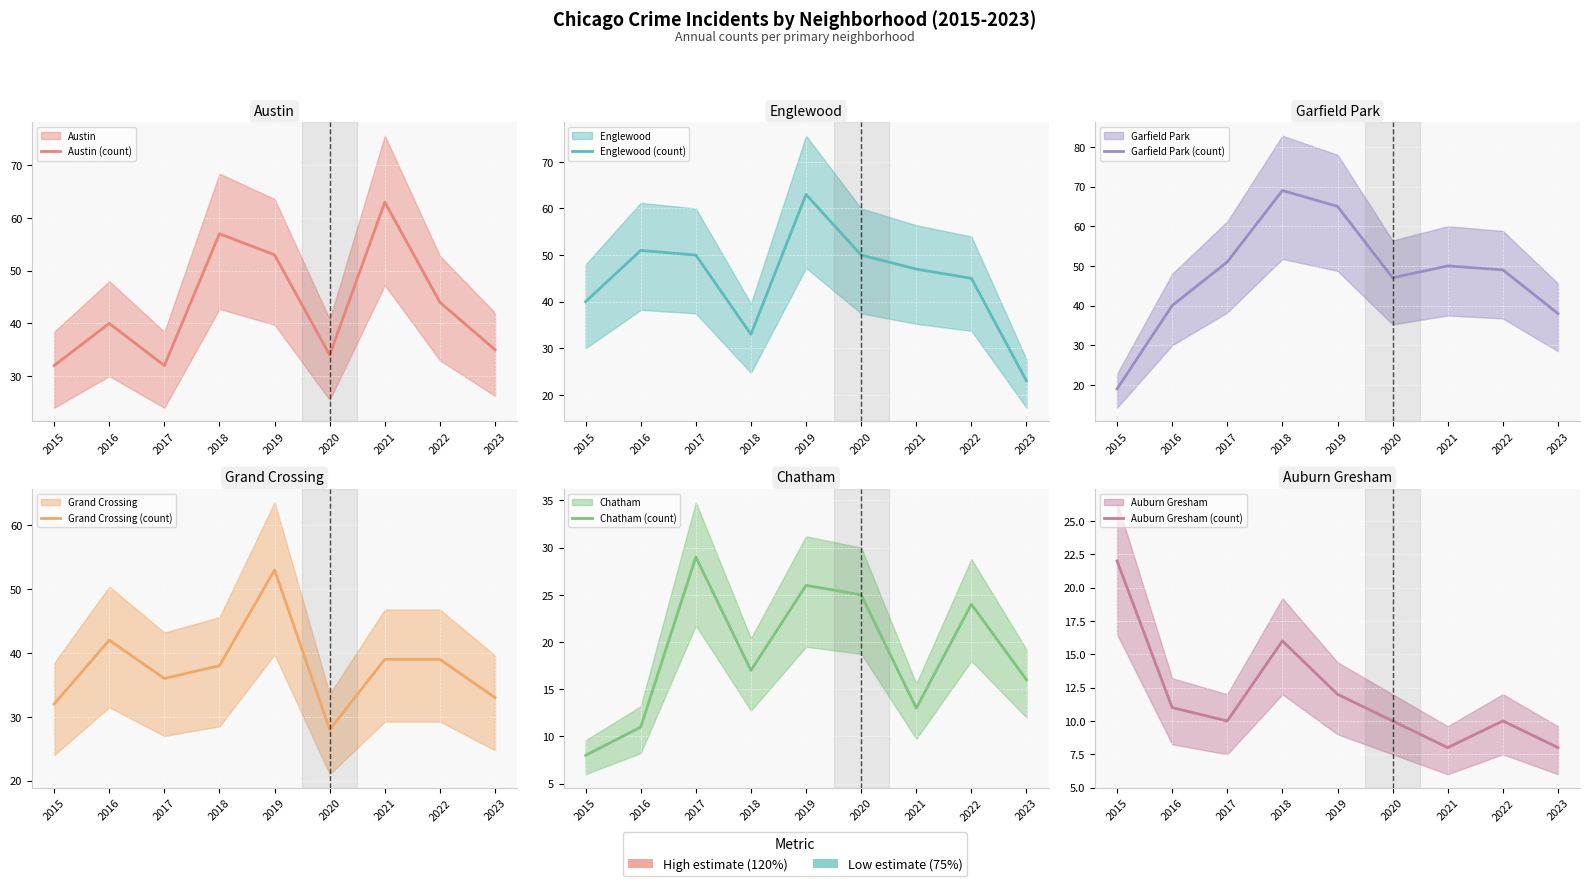

Which series has the largest total across all categories?

Garfield Park (count)